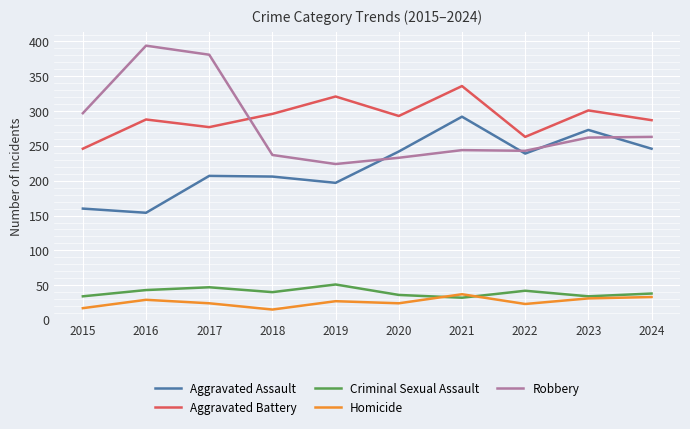

The value of Robbery at 2021 is 435. True or false?

False